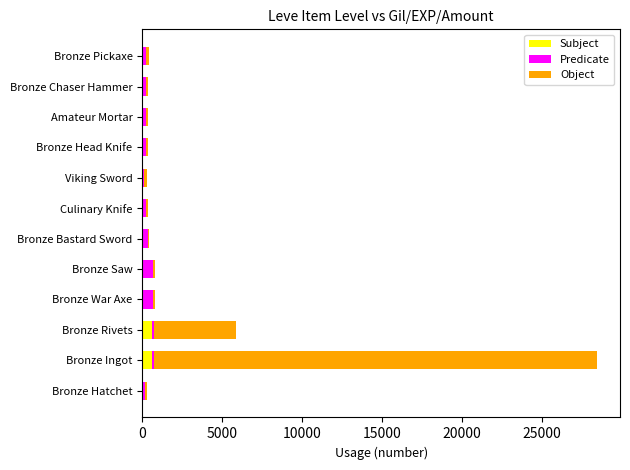

At which category is the sum across all series the highest?

Bronze Ingot